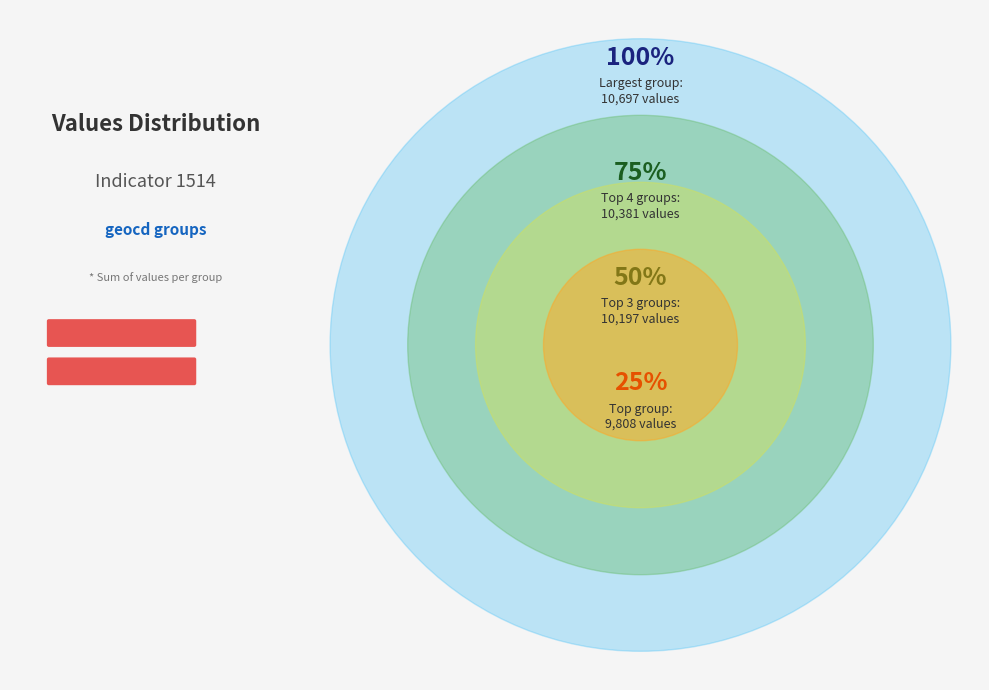

Is it true that 30 is 2% of the pie?

True